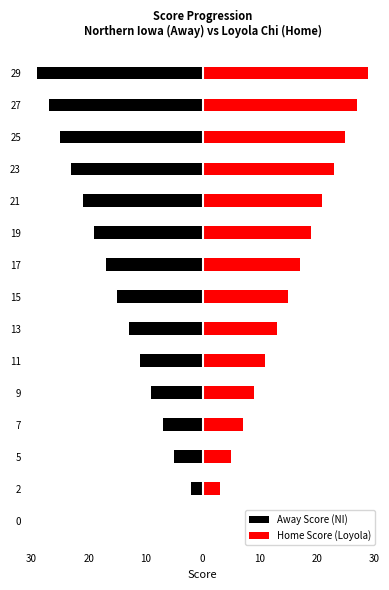

Which series changed the most between 7 and 27?

Away Score (NI)